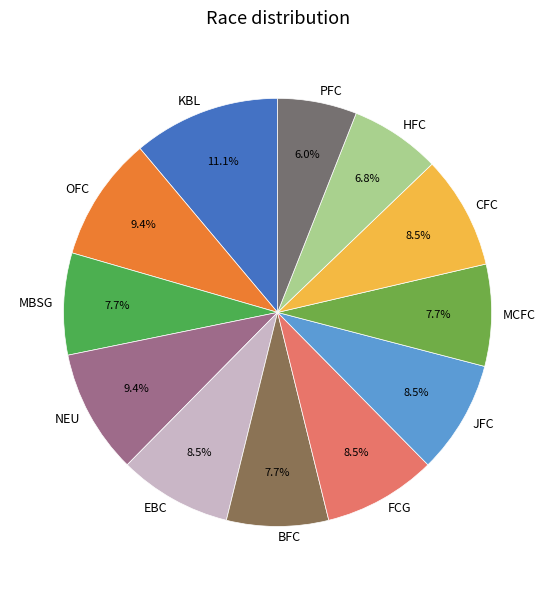

Do FCG and JFC together represent more than half of the pie?

No